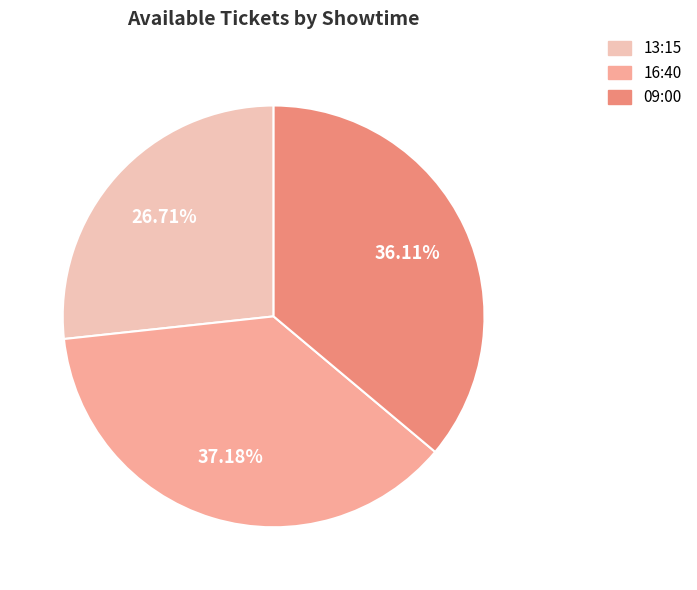

Rank the categories by value from lowest to highest.

13:15, 09:00, 16:40